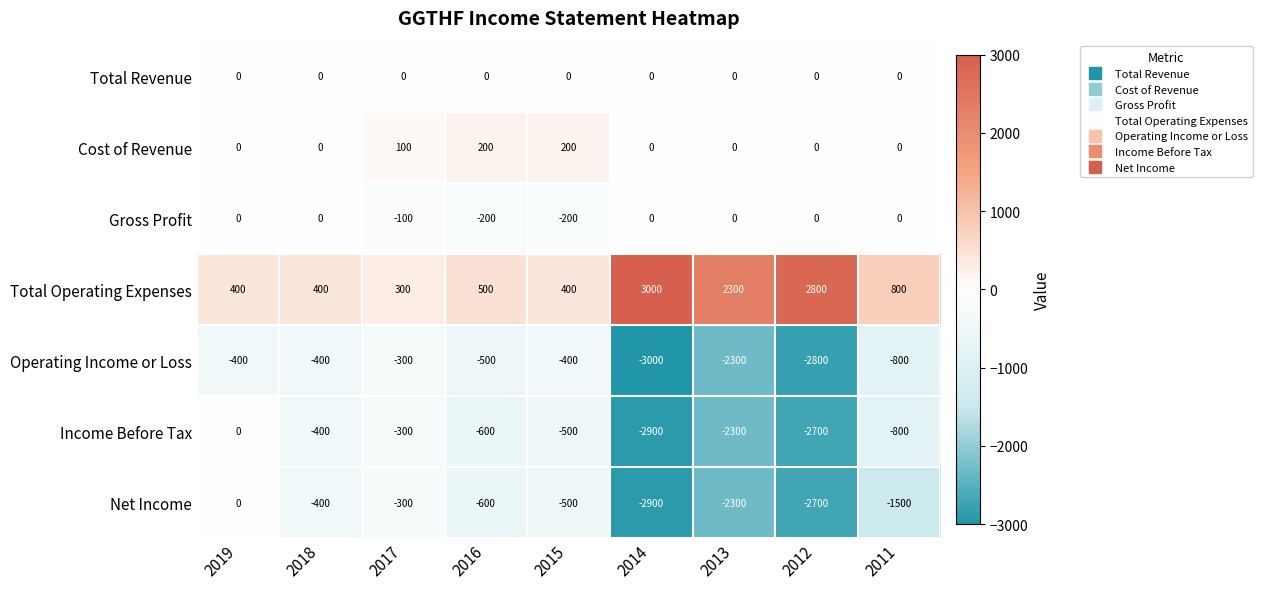

How many values in the Cost of Revenue series exceed 0?

3